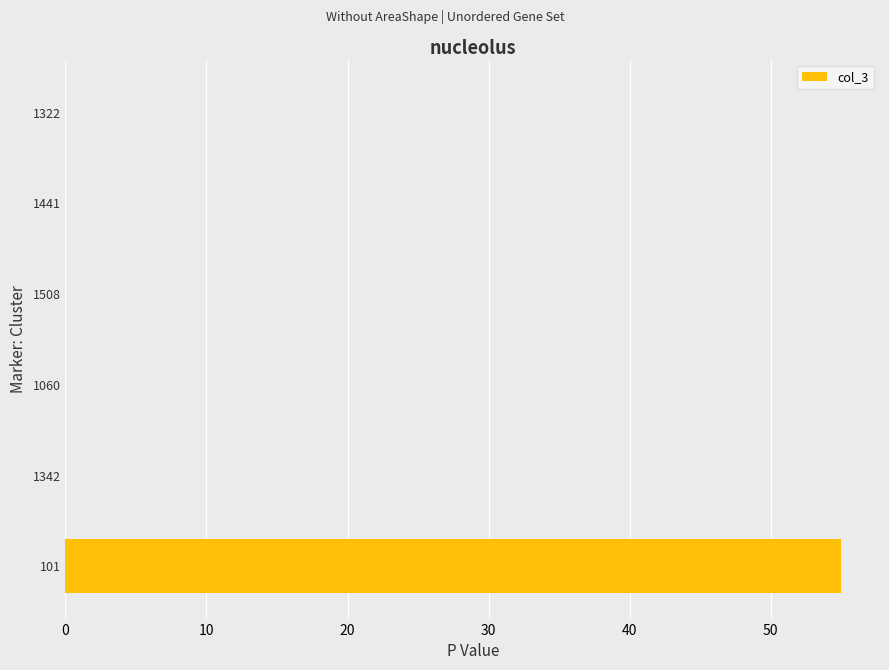

Reading top to bottom, what are all the values shown in this chart?

1322=0	1441=0	1508=0	1060=0	1342=0	101=55